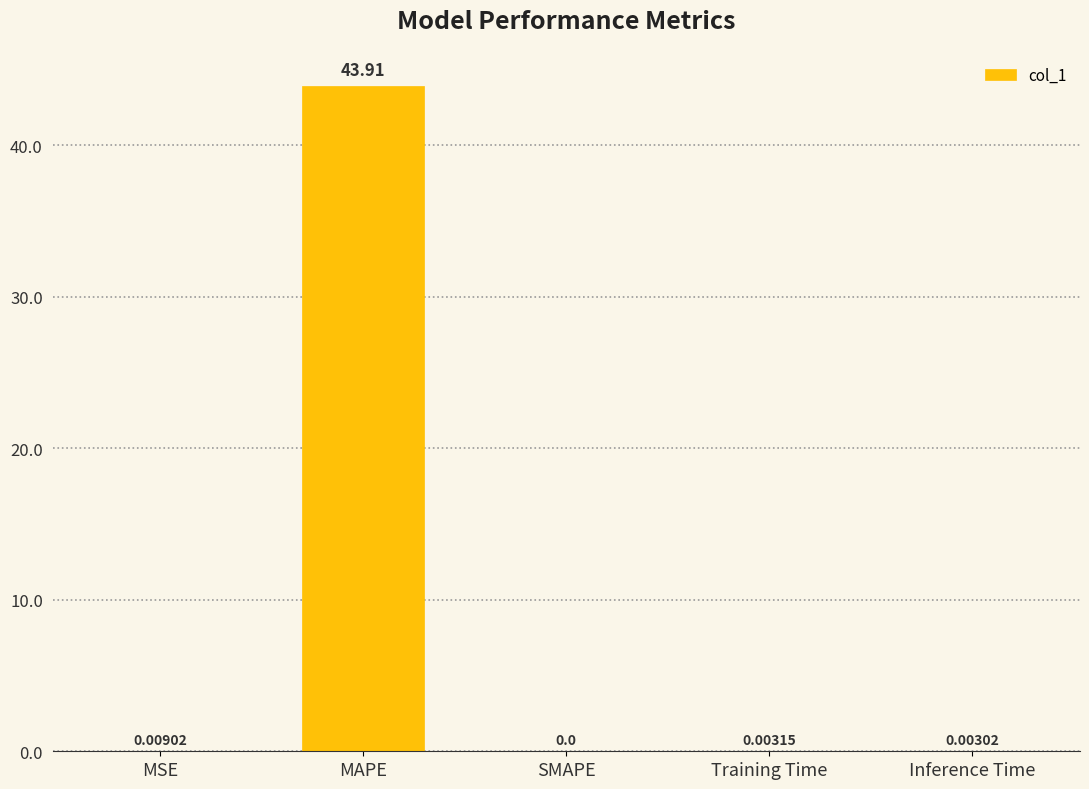

True or false: the data shows 43.9 at MAPE.

True